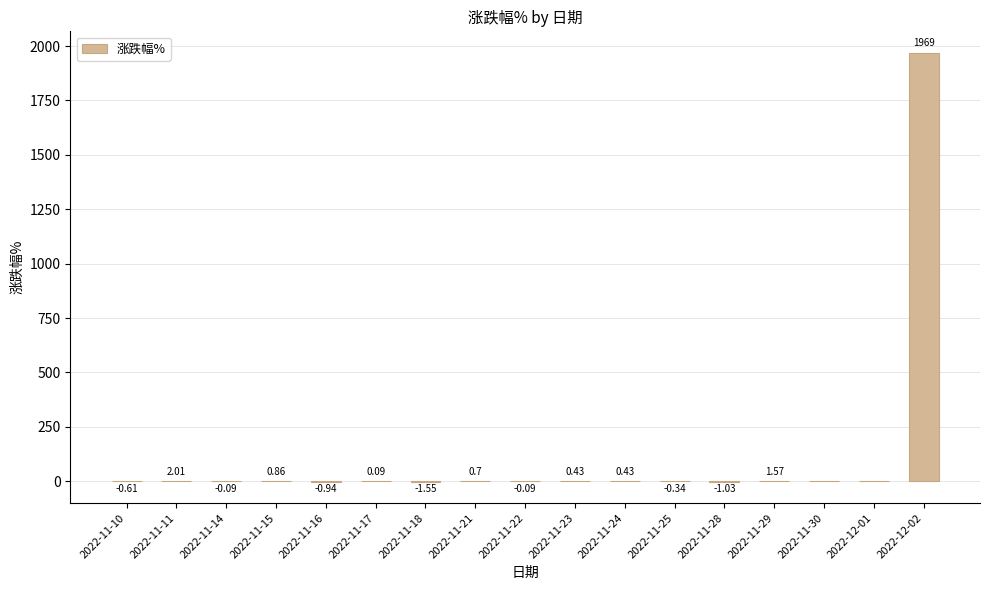

Between 2022-11-21 and 2022-11-23, which is larger?

2022-11-21